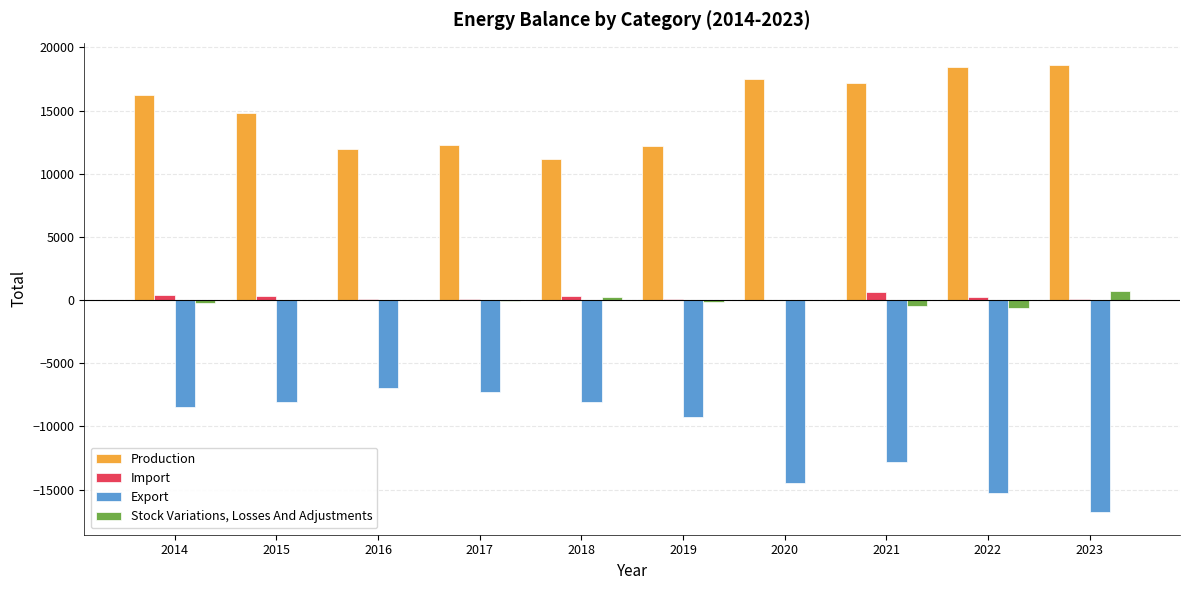

How many data points in Stock Variations, Losses And Adjustments are above -33?

4